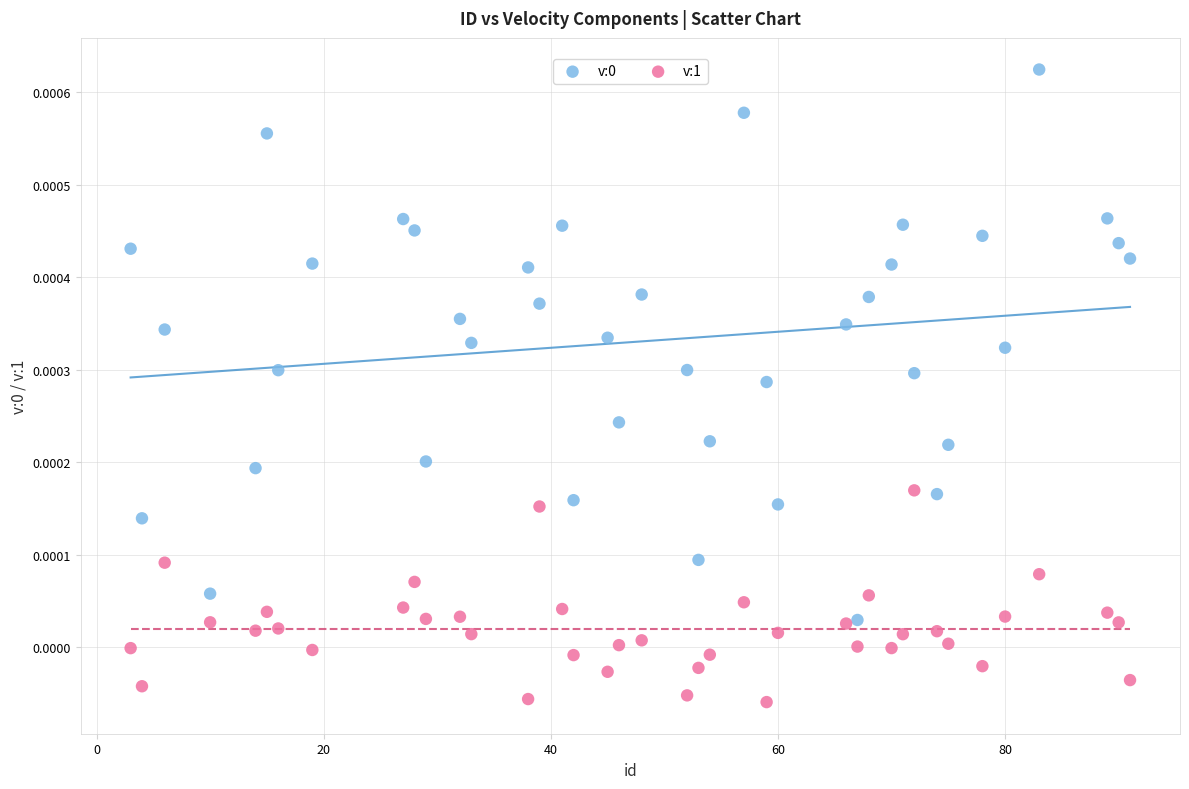

Which series reaches the minimum Y coordinate?

v:1